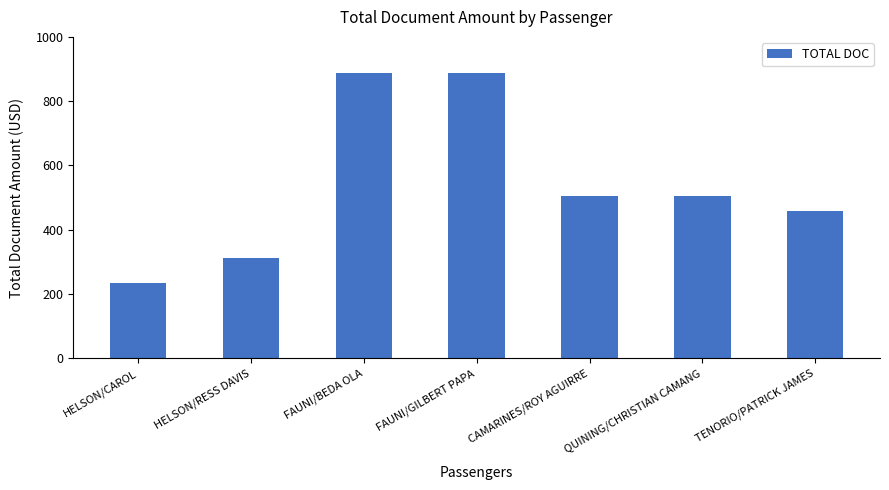

Reading left to right, what are all the values shown in this chart?

234	312	889	889	504	504	458